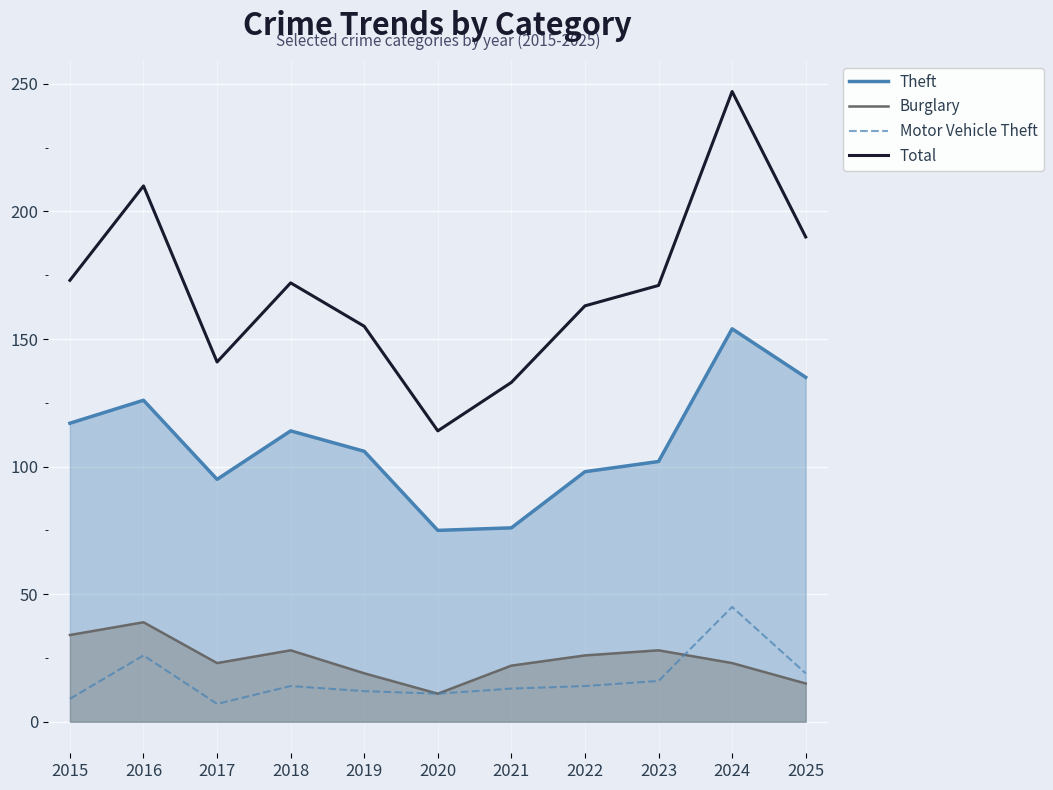

What is the value of the Motor Vehicle Theft point at the 3rd from the left?

7